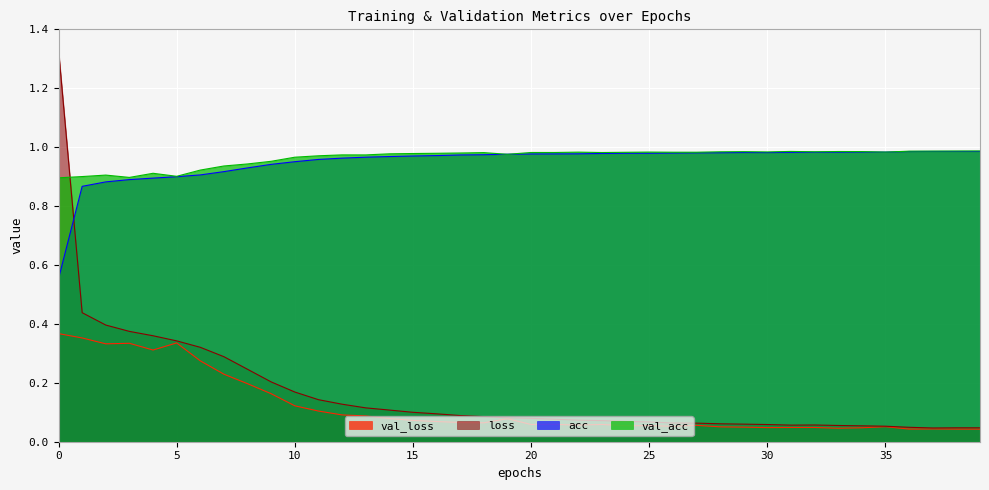

Rank the series at 5 from highest to lowest value.

val_acc, acc, loss, val_loss